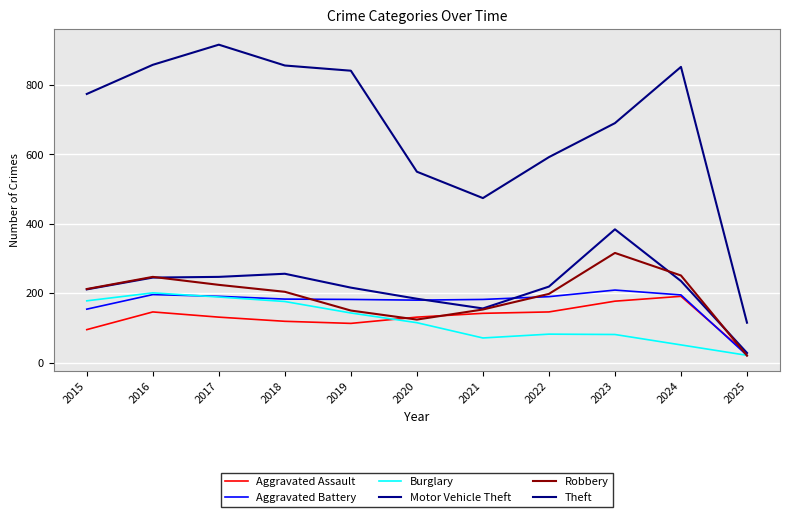

What is the sum of the Robbery values at 2020 and 2023?

440